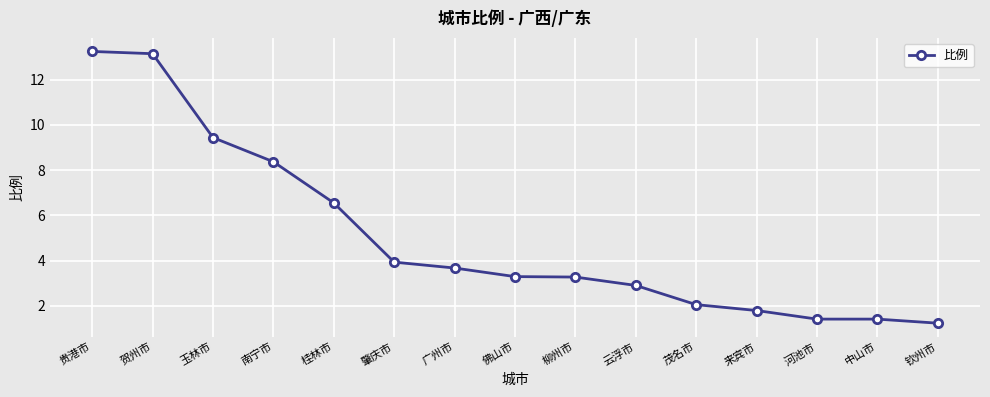

Count the number of values greater than 3.

9